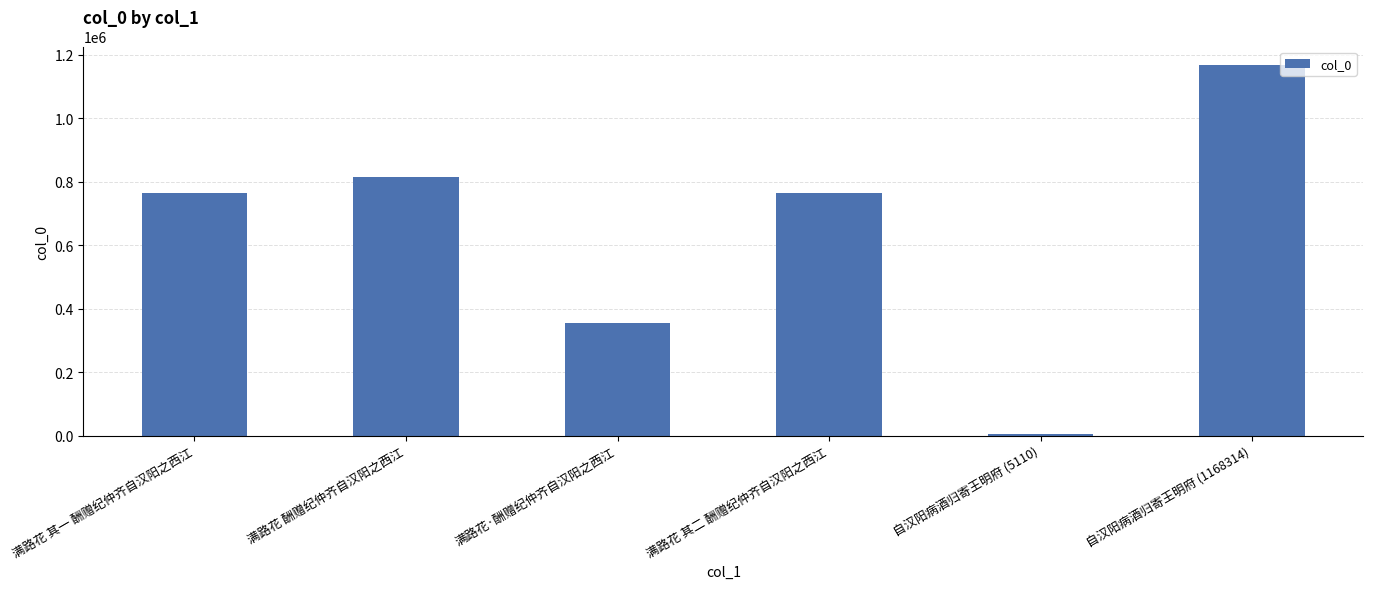

At which category does the chart reach its minimum across all series?

自汉阳病酒归寄王明府 (5110)